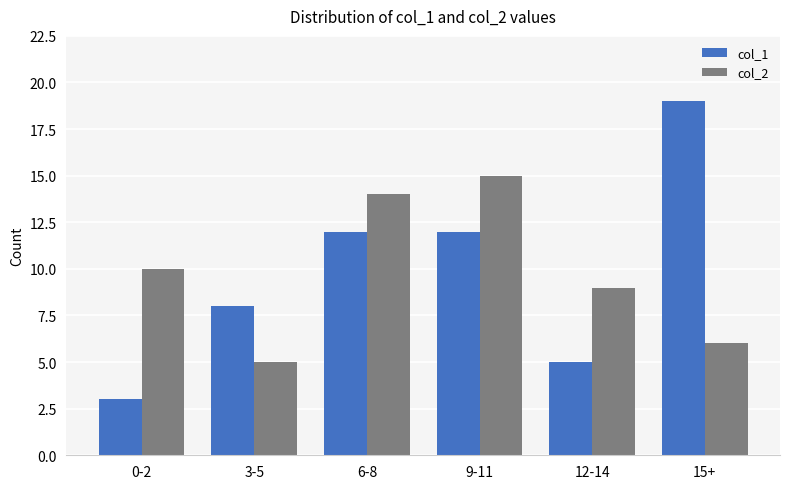

How many groups of bars are there?

6